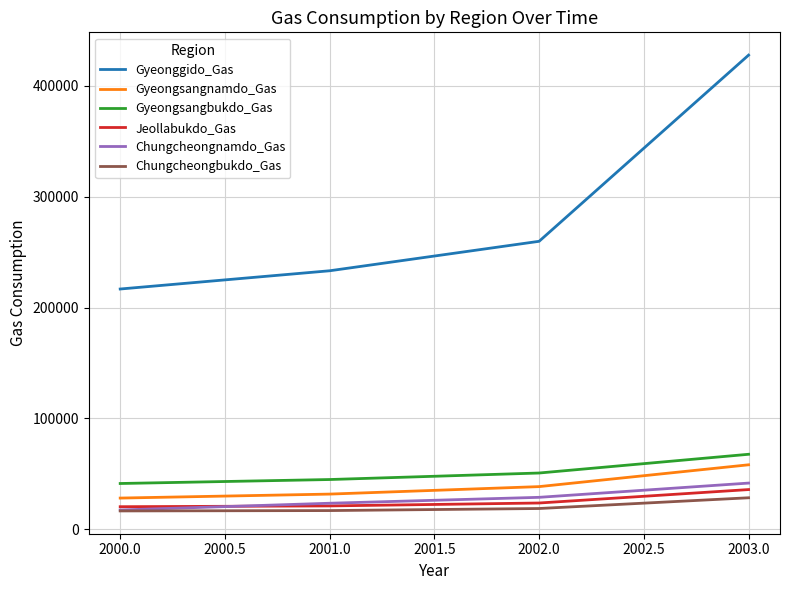

What is the maximum value for Jeollabukdo_Gas?

35928.5